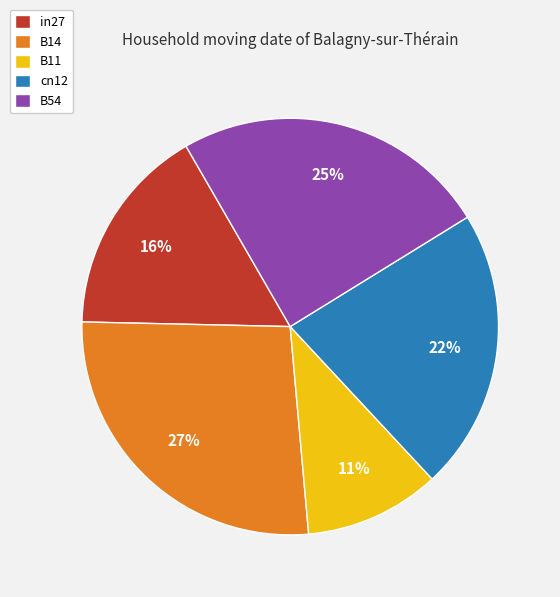

The cn12 slice represents 32% of the pie. True or false?

False